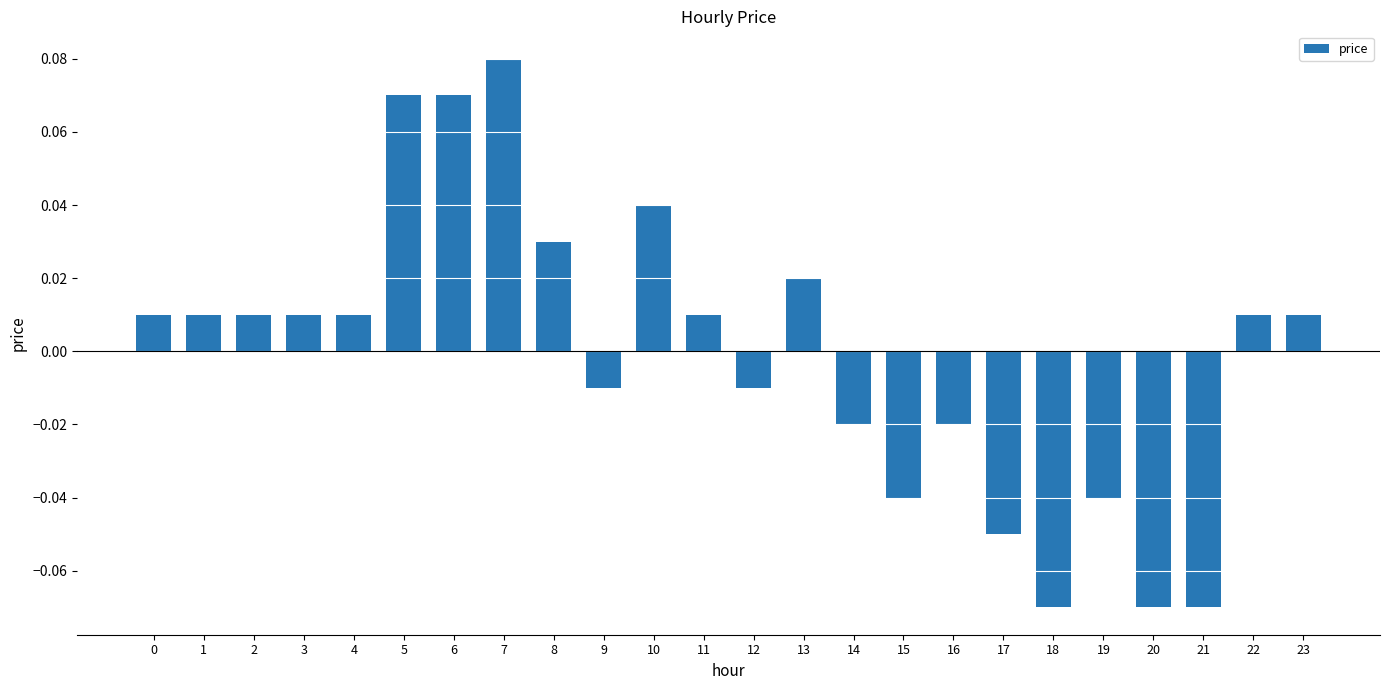

Which has a higher value, 15 or 17?

15